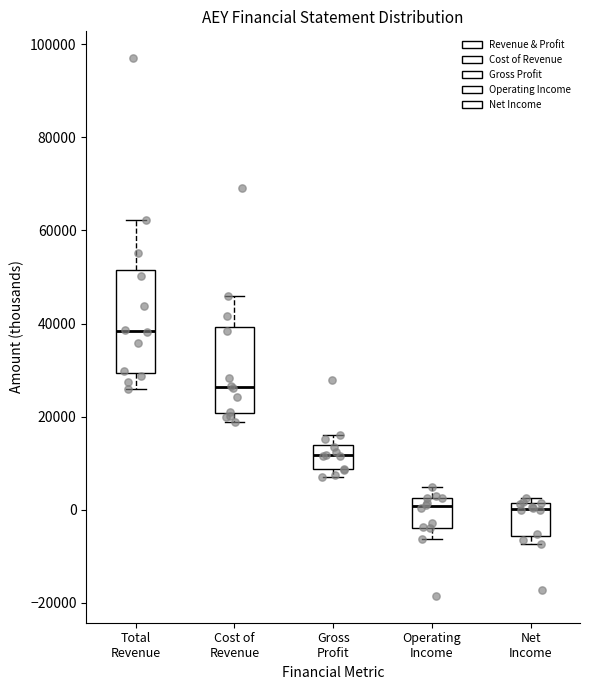

Where is the lower edge of the box for Net Income on the y-axis? The values are not printed on the chart, so give them approximately, as read against the axis.

-6000